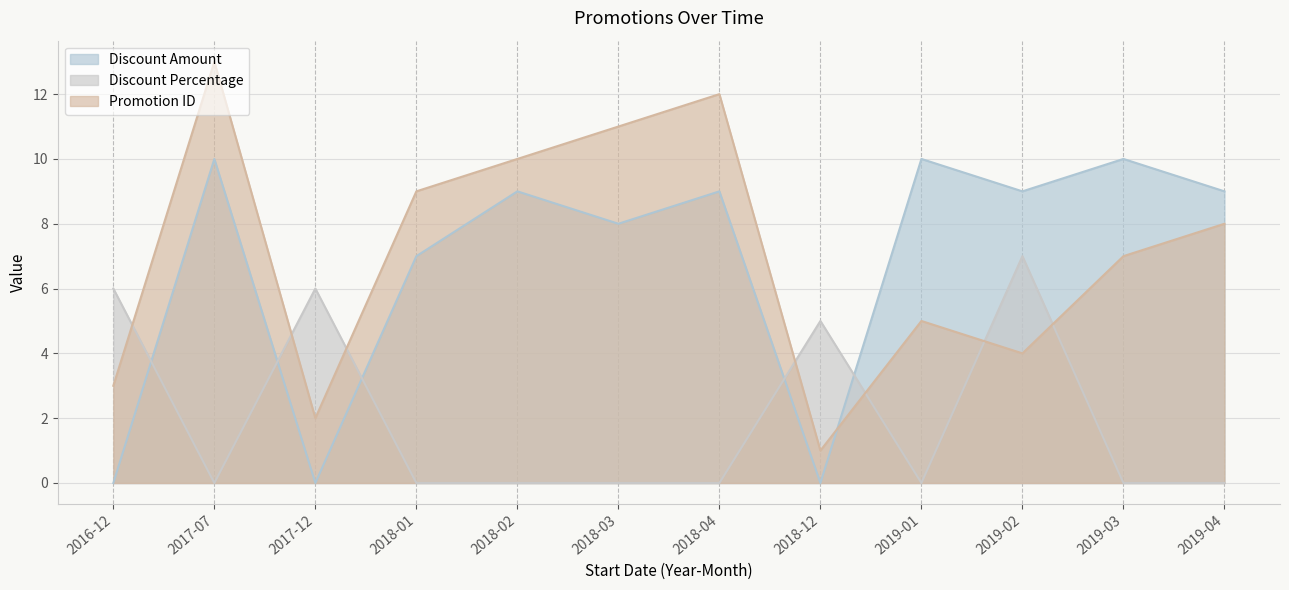

Where is the first local maximum for DiscountAmount?

2017-07